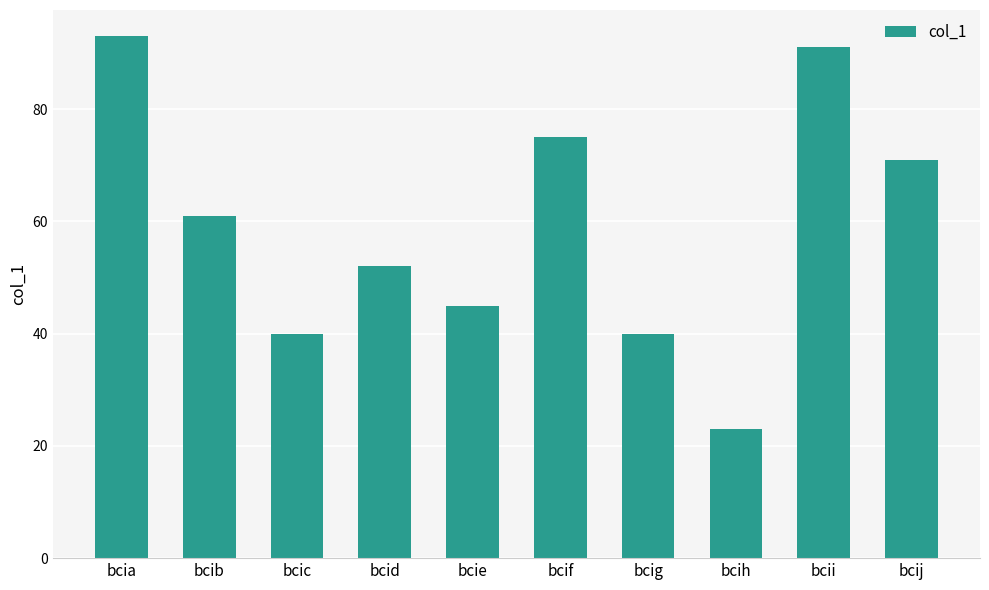

What is the change in value from bcic to bcih?

-17